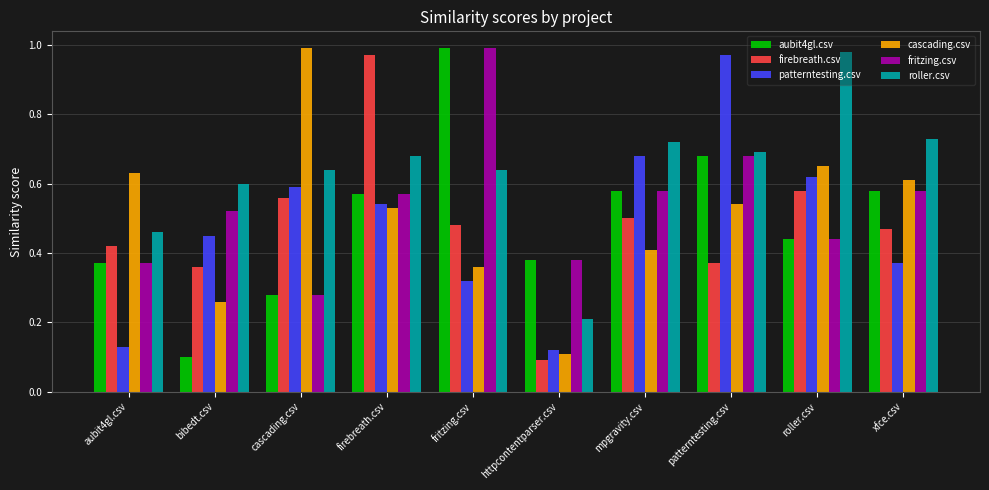

The roller.csv series shows 0.8 at bibedt.csv. True or false?

False